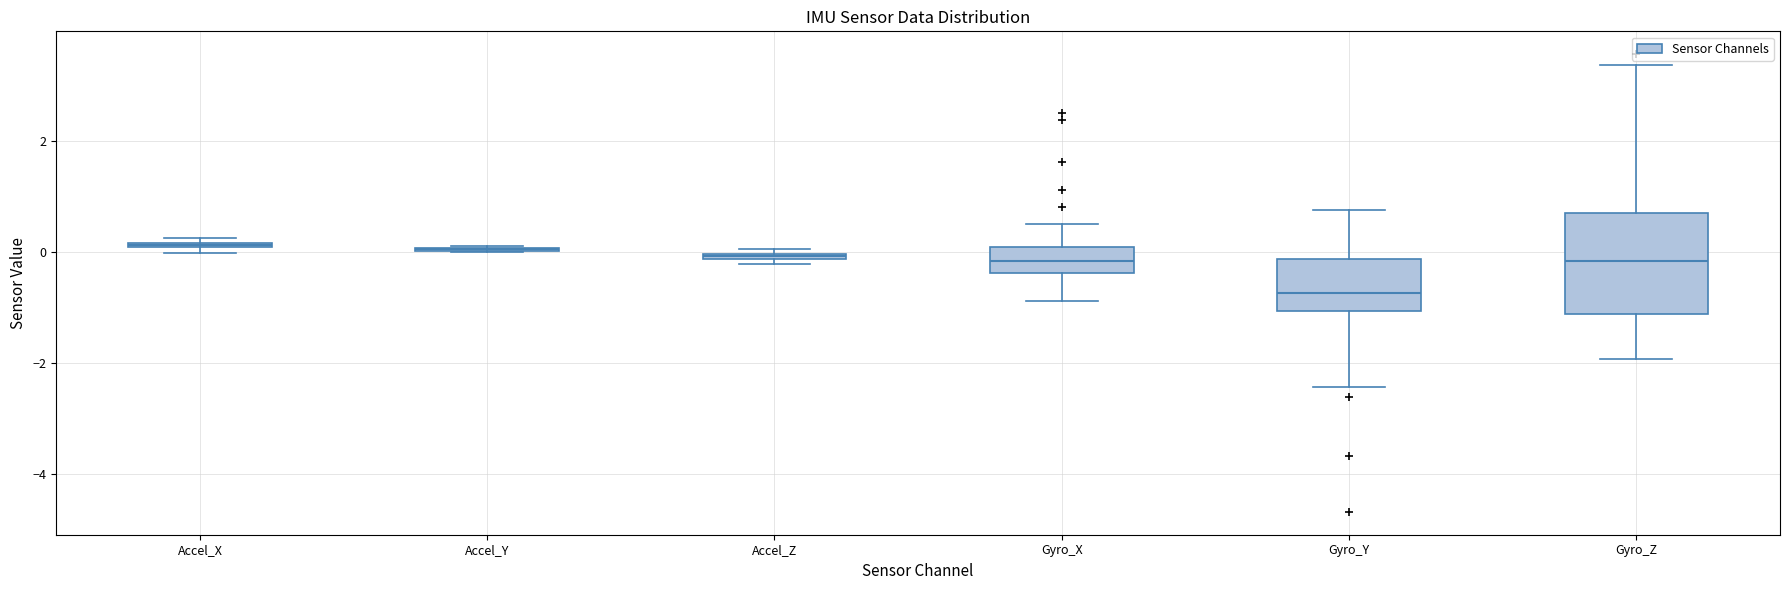

Which box is the tallest, from its lower edge to its upper edge?

Gyro_Z